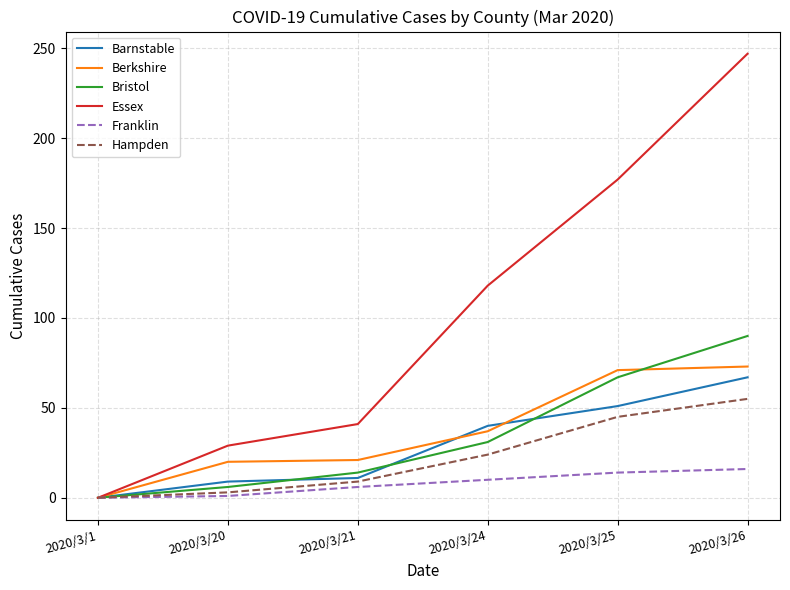

What is the spread (max minus min) of values at 2020/3/24?

108